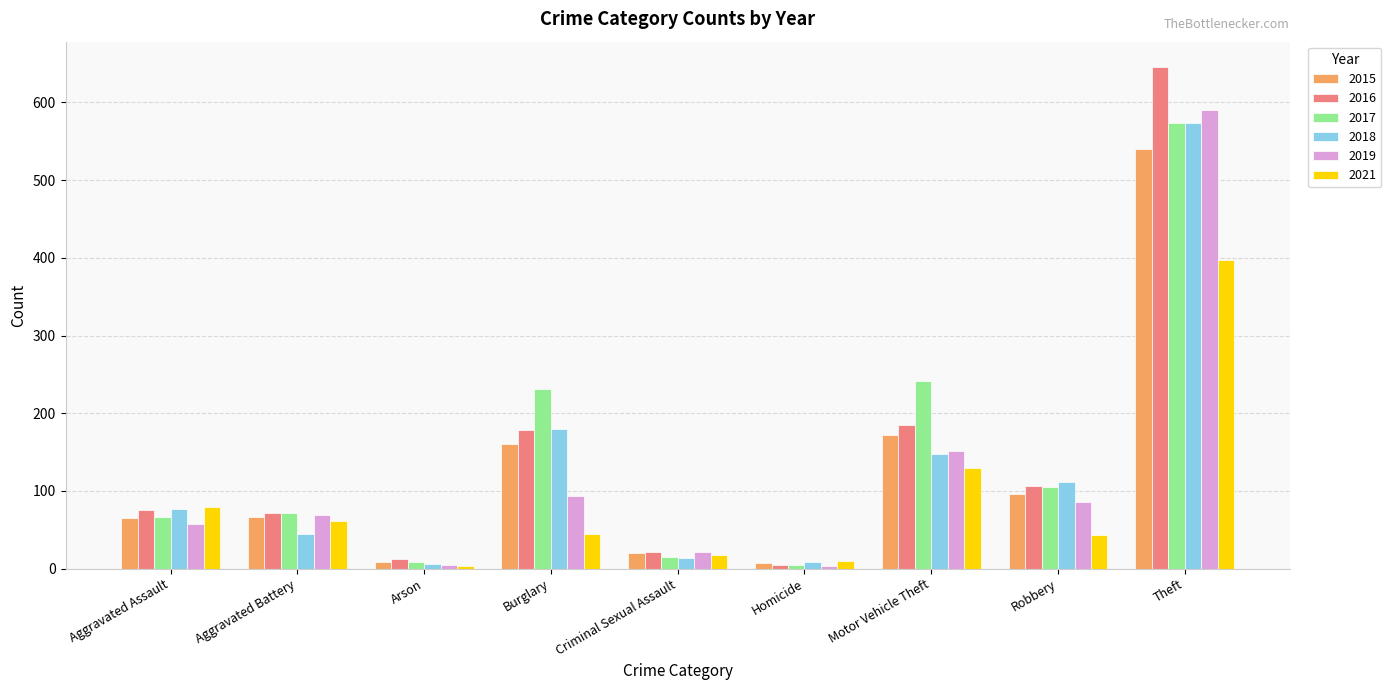

What is the label of the 8th bar from the left?

Robbery